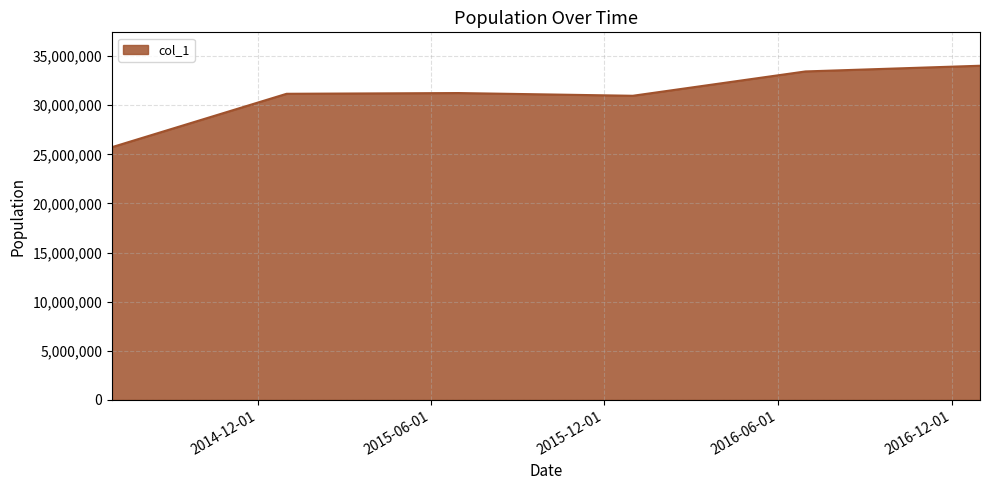

What is the average value?

31090565